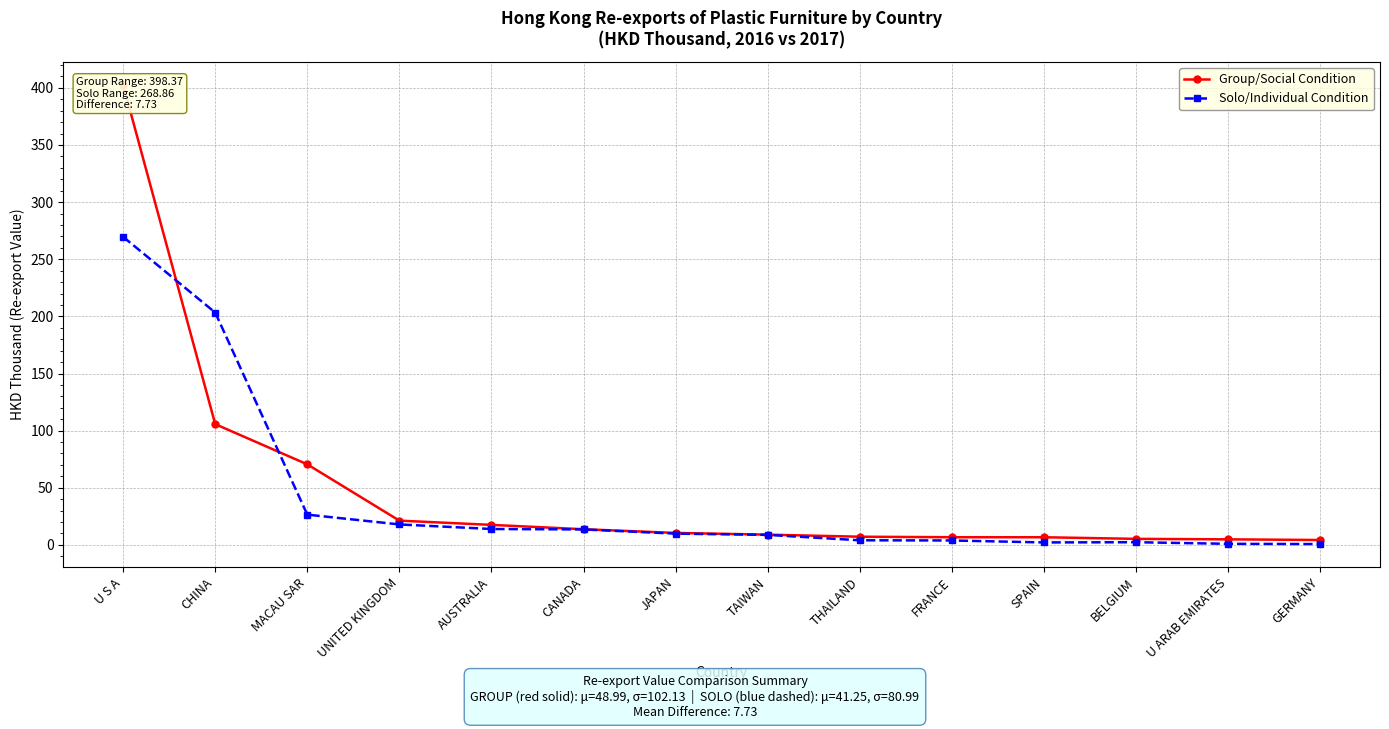

Is the value of Group/Social Condition at JAPAN greater than the value of Solo/Individual Condition at CHINA?

No